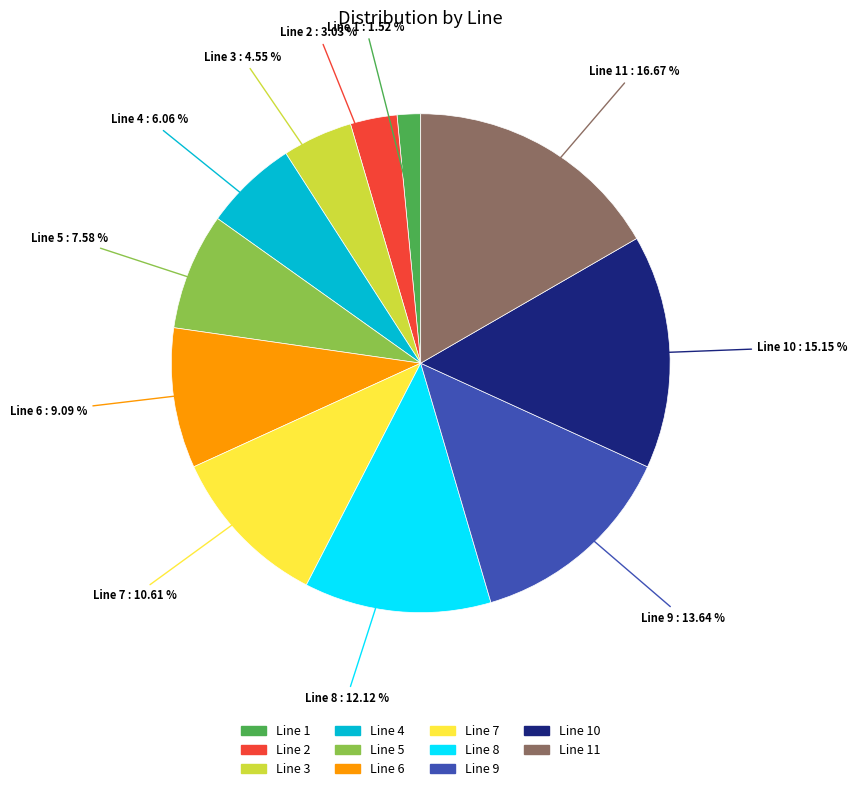

Does Line 8 represent more than half of the total?

No